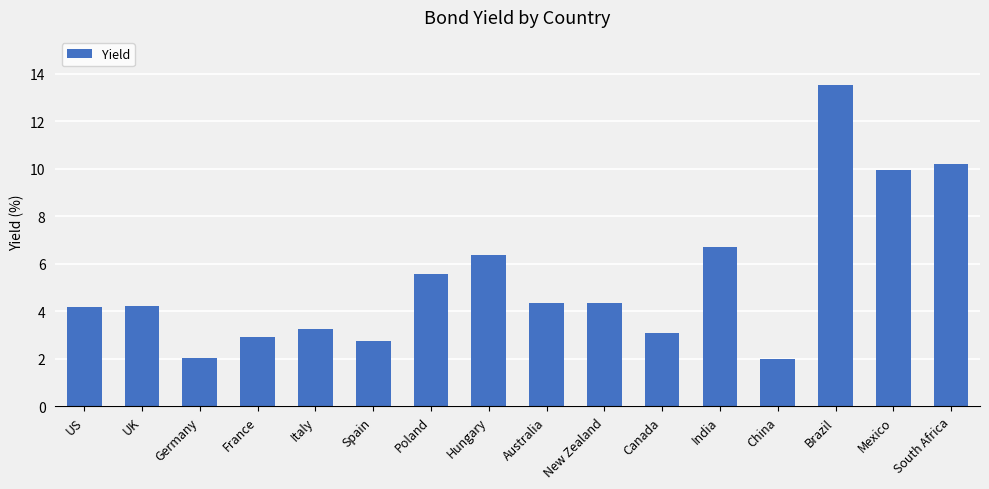

At which label does the data first exceed 4?

US